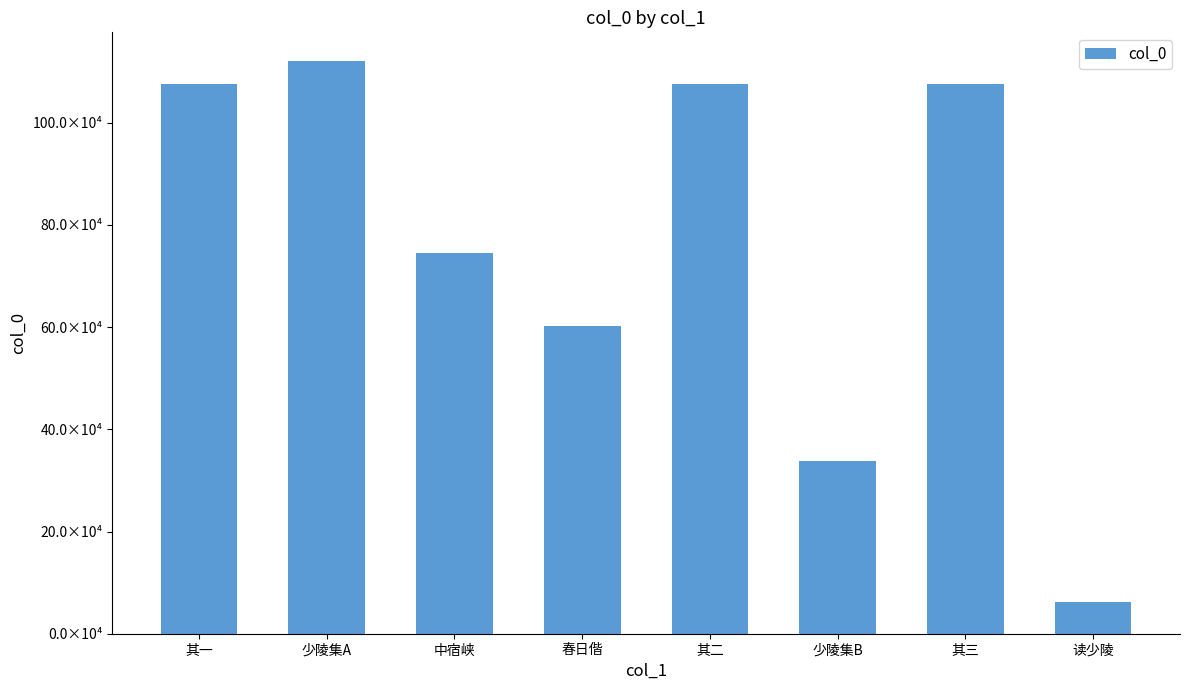

Rank the categories by value from lowest to highest.

读少陵, 少陵集B, 春日偕, 中宿峡, 其一, 其二, 其三, 少陵集A